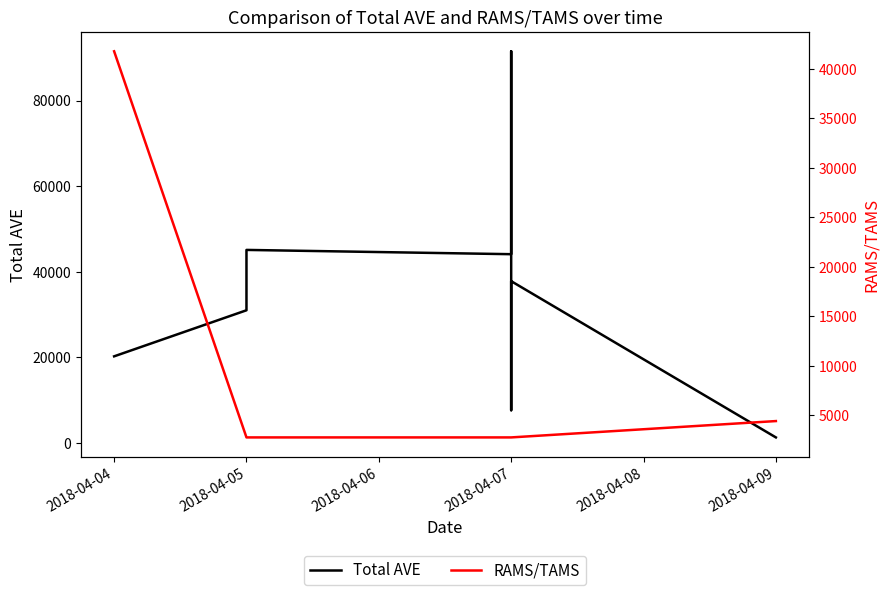

Reading right to left, transcribe all the data shown in this chart.

Total AVE: 1300	37800	26250	7650	91500	44100	45100	31000	20240
RAMS/TAMS: 4411	2760	2760	2760	2760	2760	2760	2760	41764